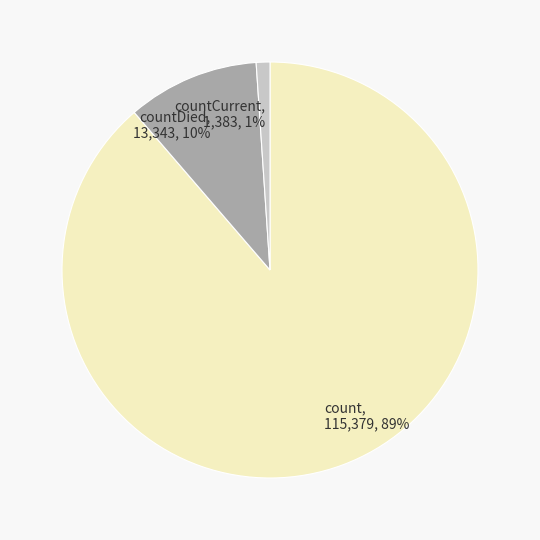

To the nearest percent, what portion does countCurrent represent?

1%